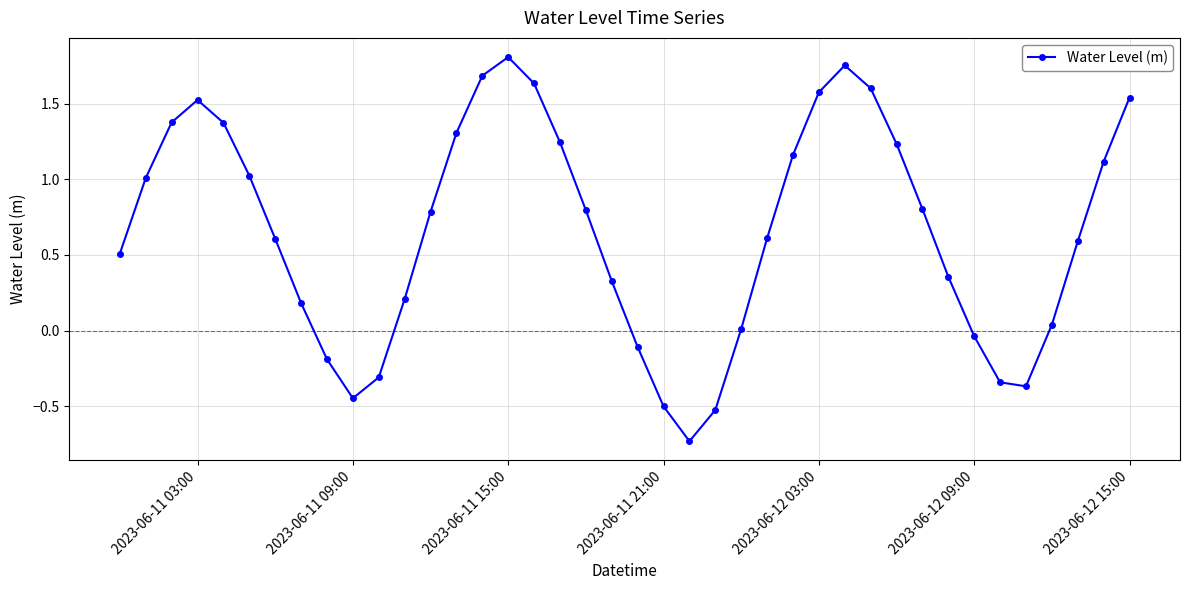

What is the average value?

0.7